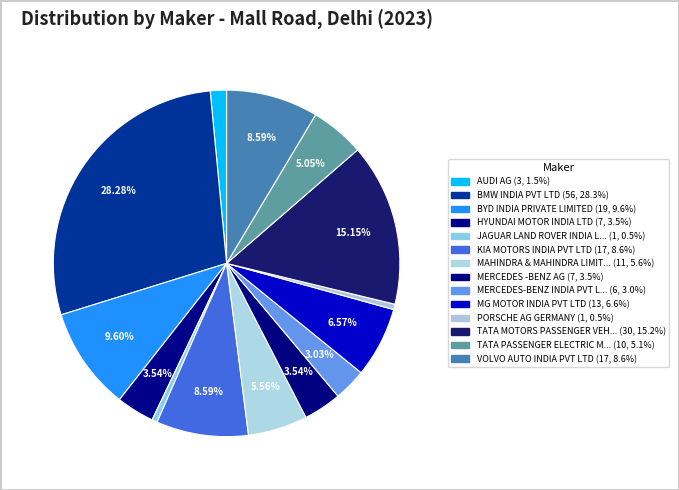

What is the smallest slice in the pie chart?

JAGUAR LAND ROVER INDIA LIMITED